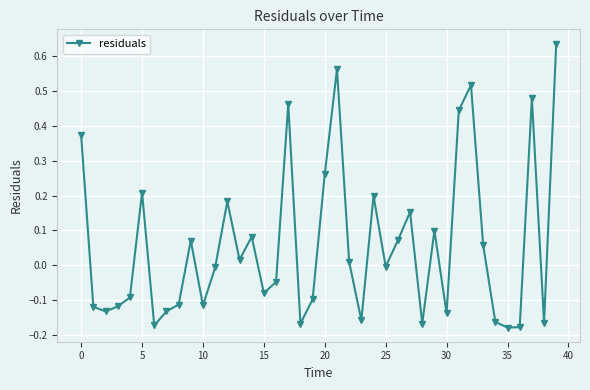

True or false: there are more than 2 points higher than both neighbors.

True